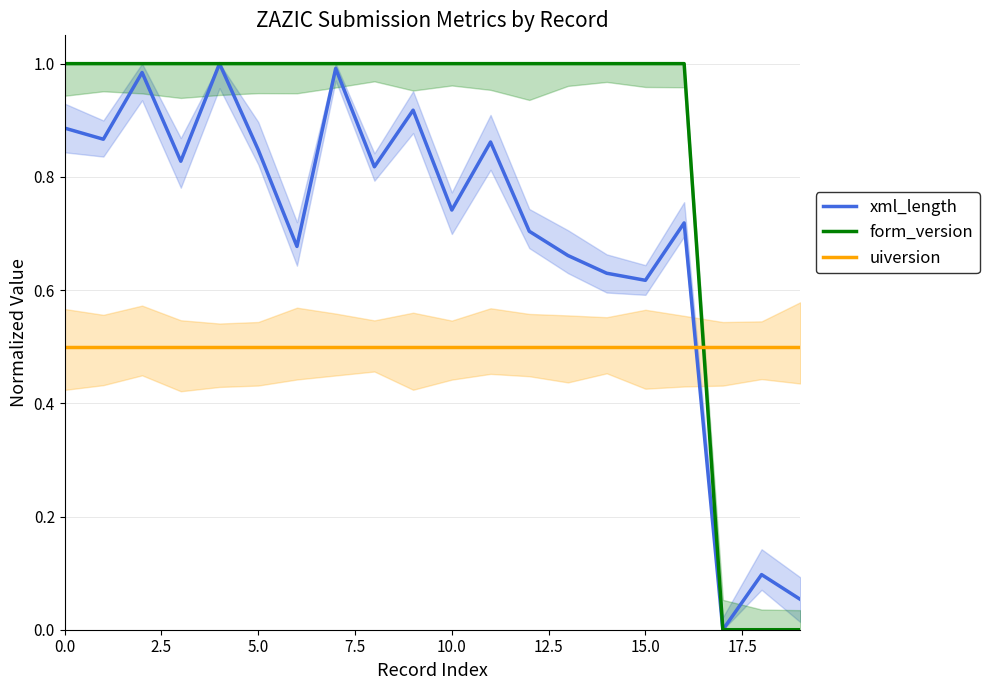

What are all the series names shown in the legend?

xml_length, form_version, uiversion